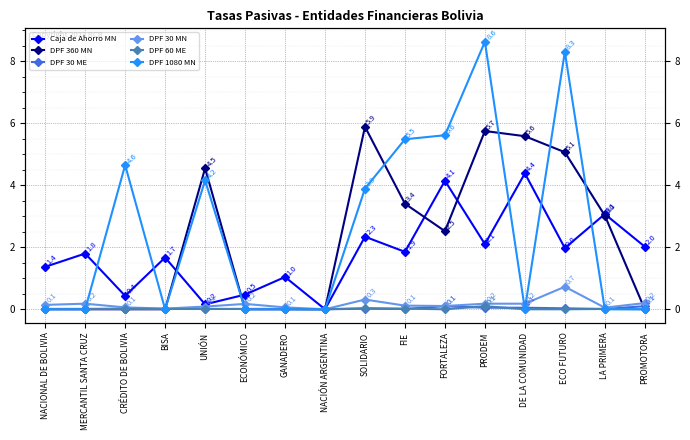

Which category has the highest value in the DPF 360 MN series?

SOLIDARIO